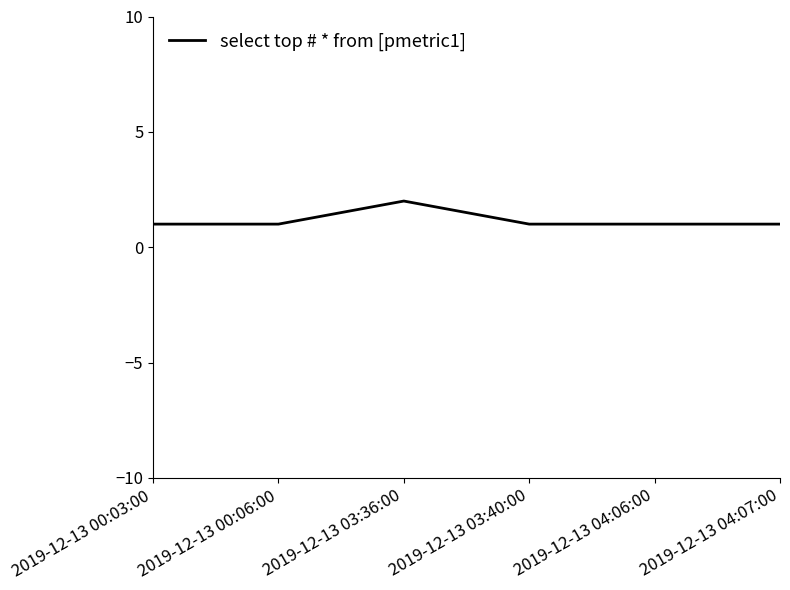

What position from the left is 2019-12-13 00:06:00?

2